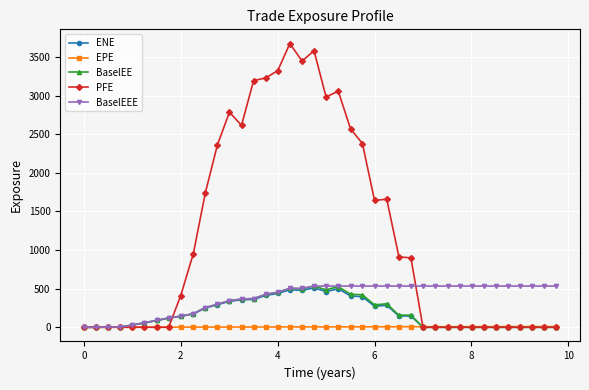

What is the highest value of the BaselEEE series?

533.9